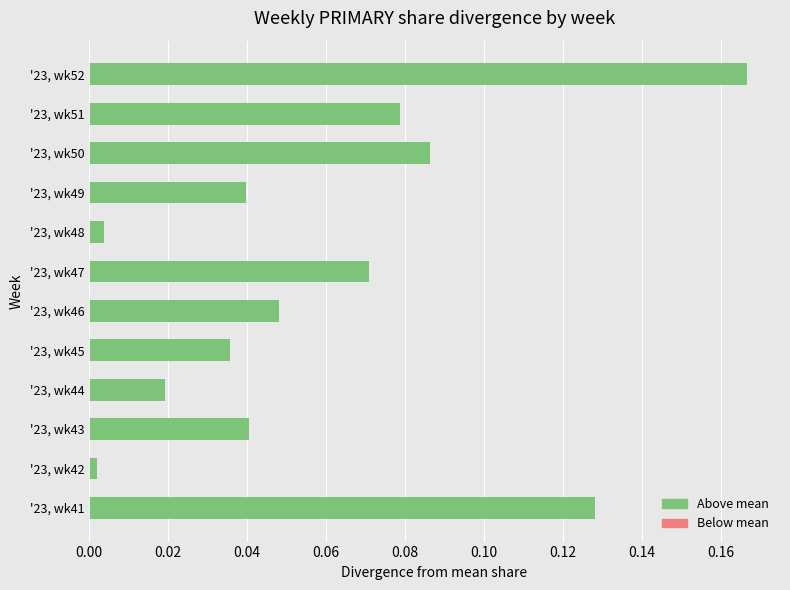

What is the sum of all values?

0.7